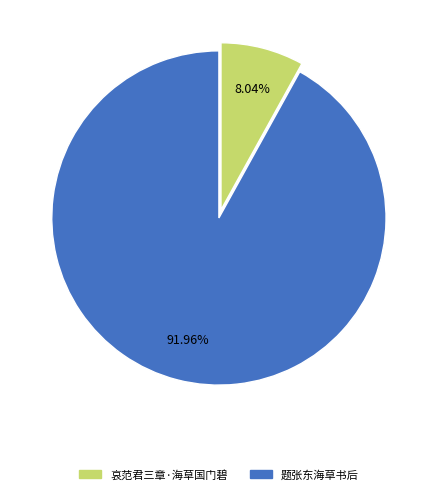

Is it true that 题张东海草书后 is 92% of the pie?

True